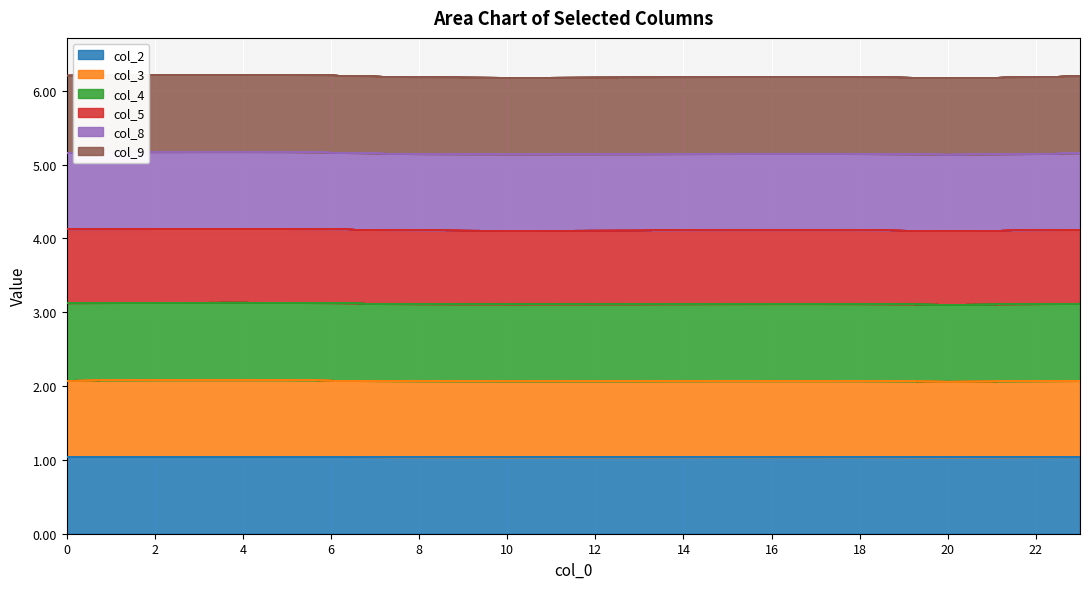

Does the chart display data point markers on the line(s)?

No